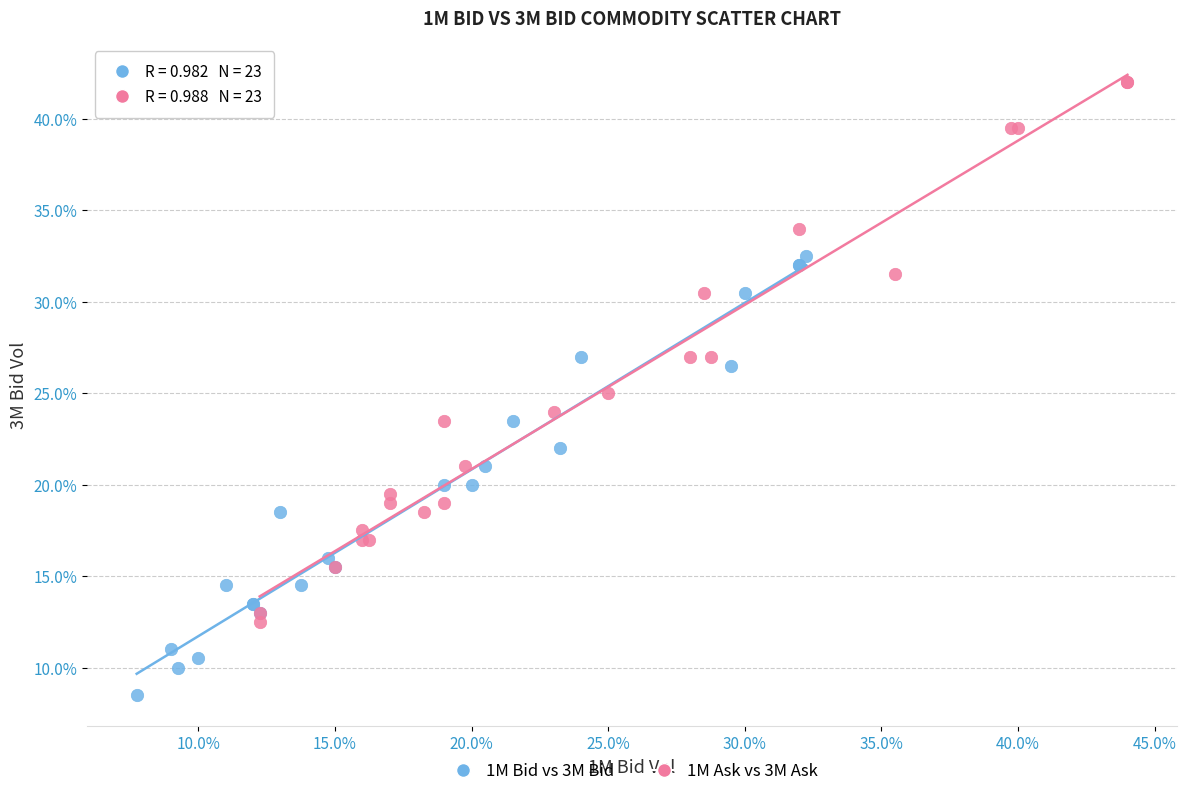

What are all the series names shown in the legend?

1M Bid vs 3M Bid, 1M Ask vs 3M Ask